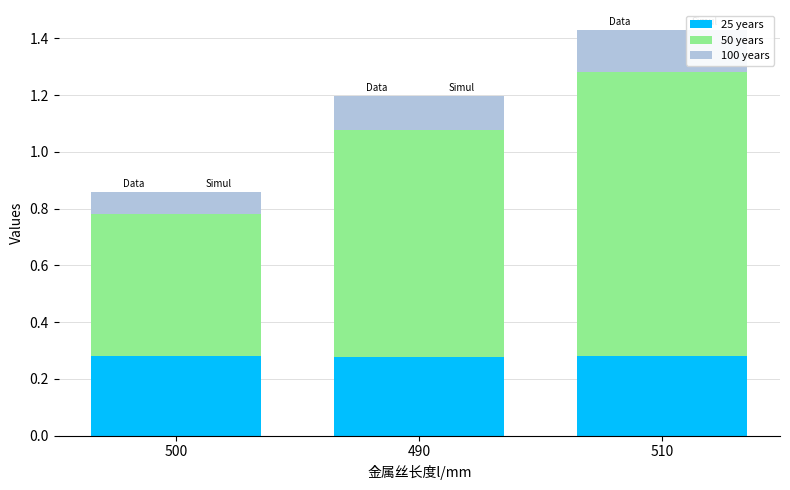

What is the minimum value shown in the chart?

0.1